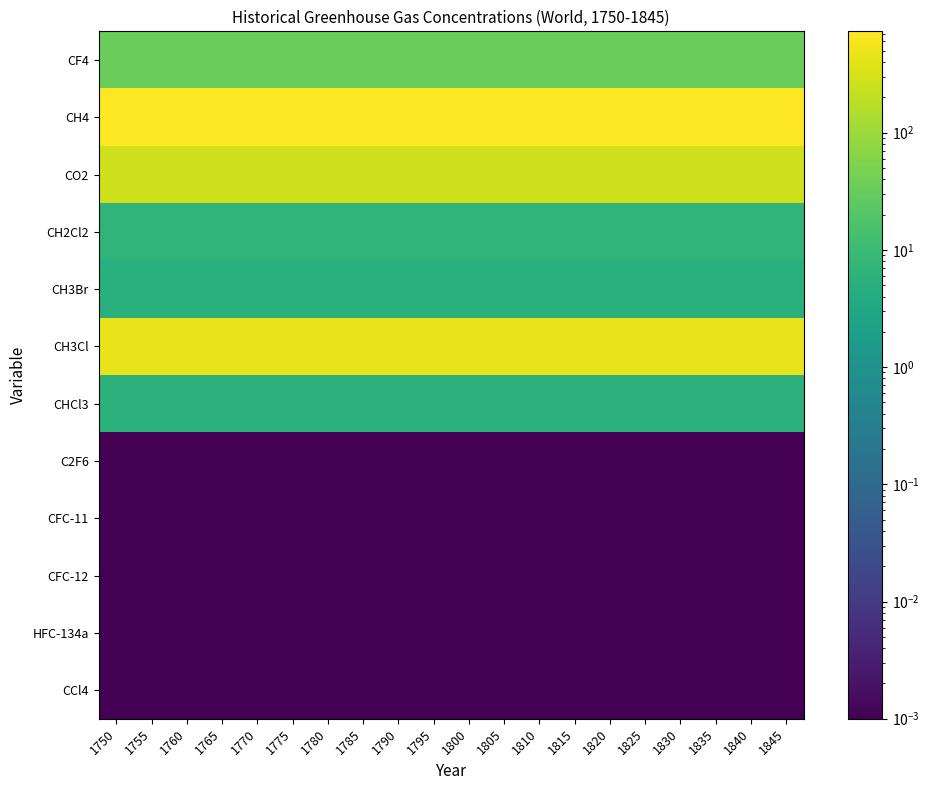

Count the number of categories in the chart.

20